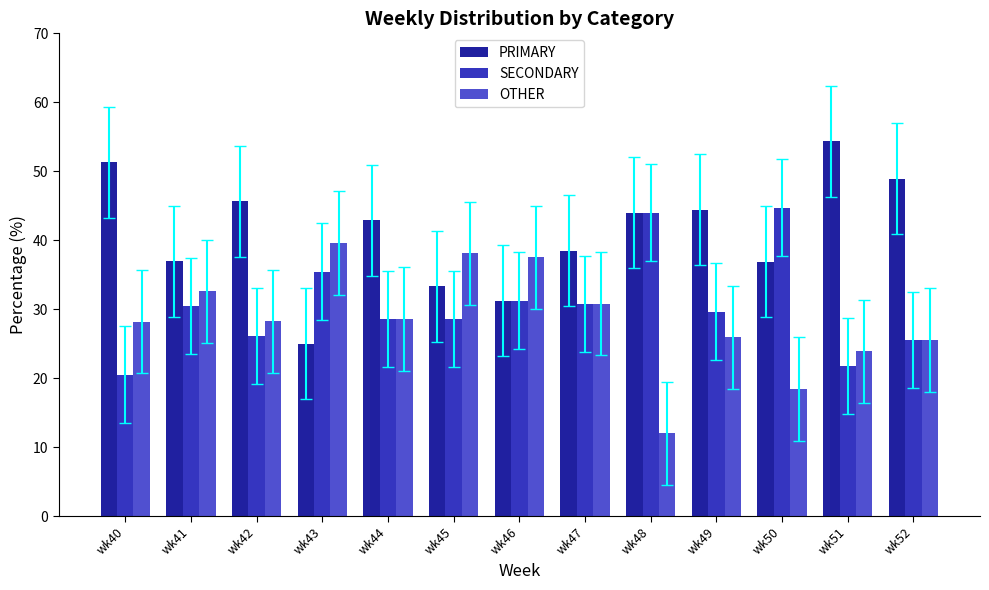

Rank the series by their average value, from lowest to highest.

OTHER, SECONDARY, PRIMARY